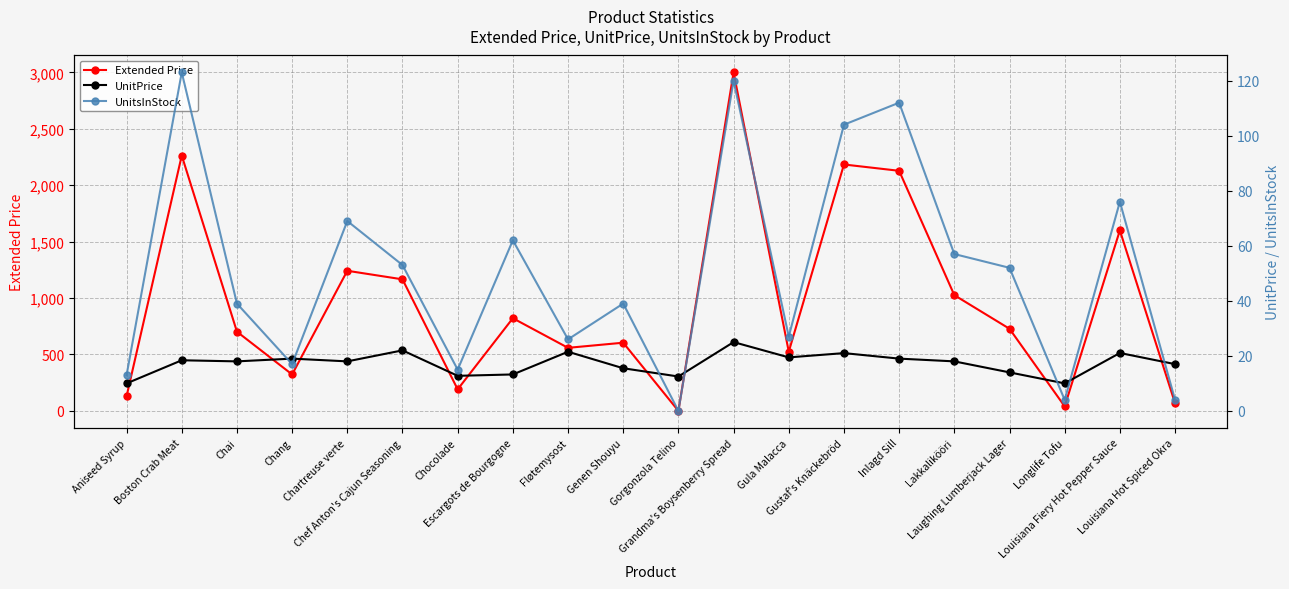

True or false: Extended Price and UnitsInStock cross at least once.

False